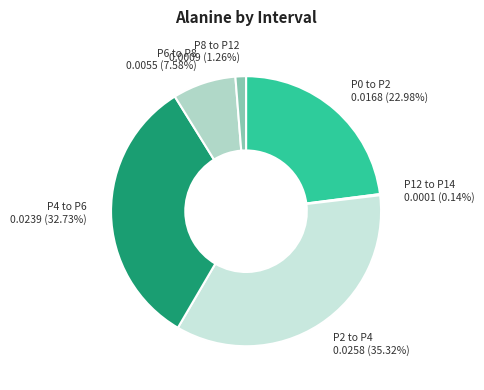

To the nearest percent, what percentage of the pie is P4 to P6?

33%